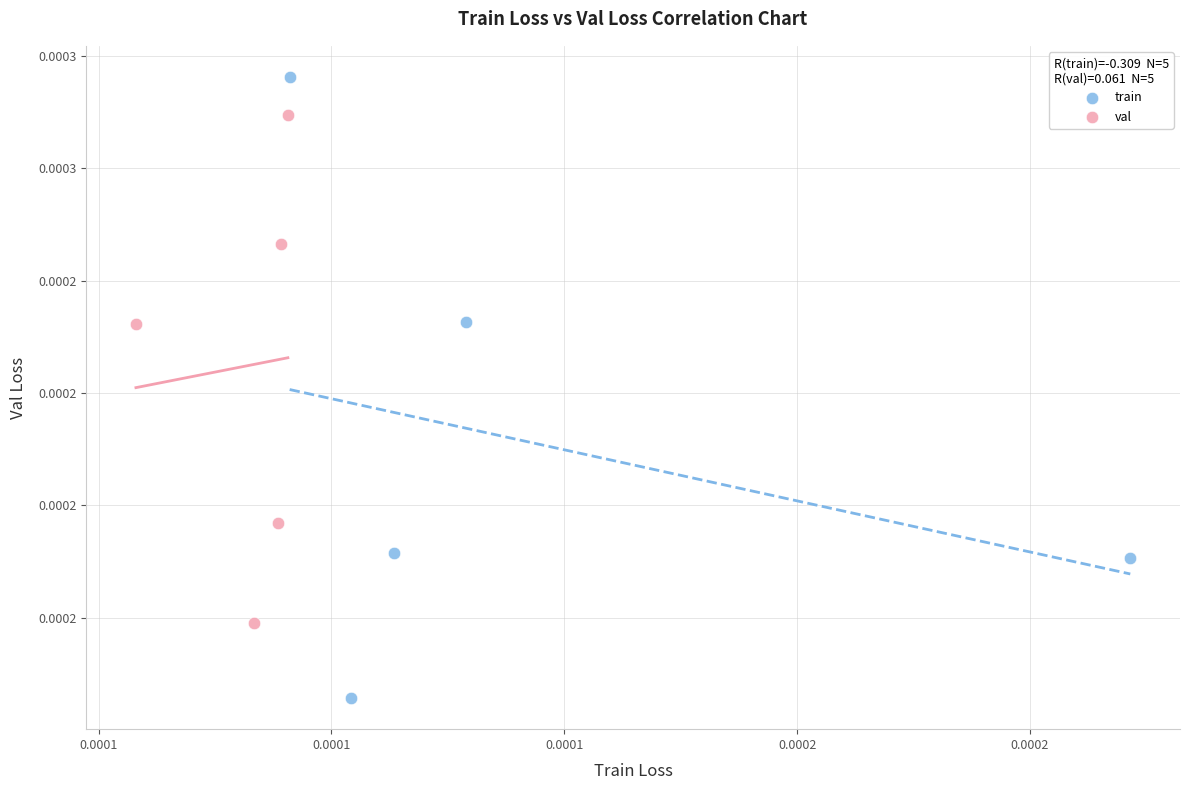

Which series reaches the maximum Y coordinate?

train